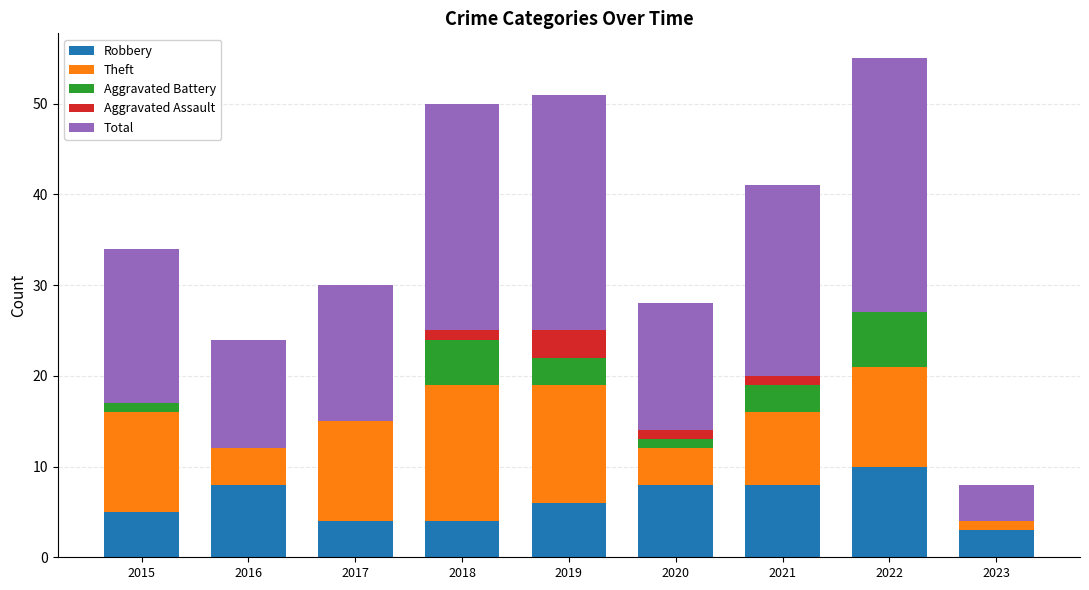

Read the Robbery value at 2019.

6